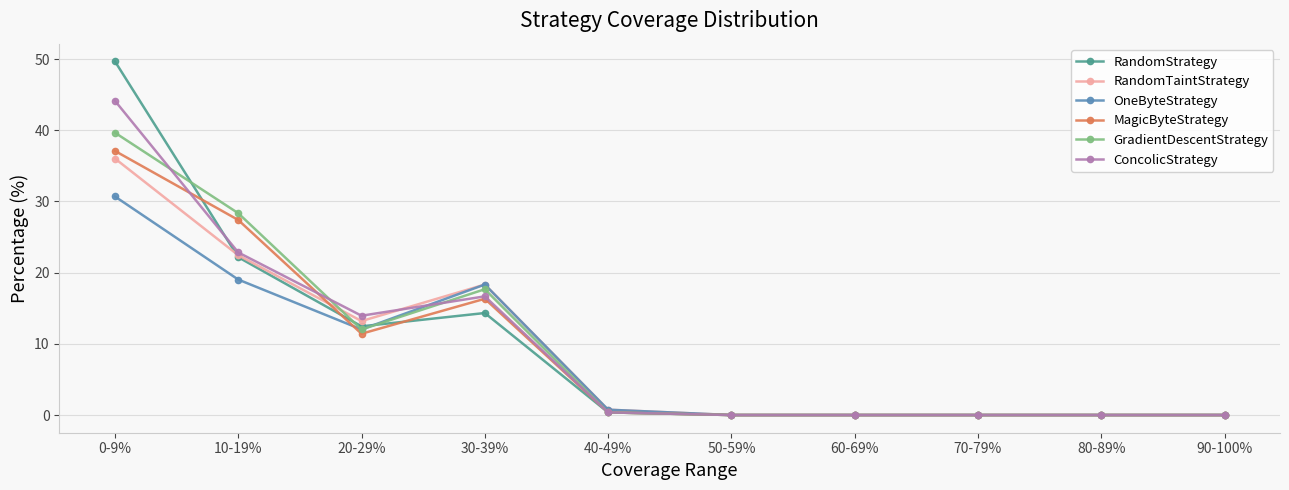

Is it true that GradientDescentStrategy equals 0.0 at 50-59%?

True